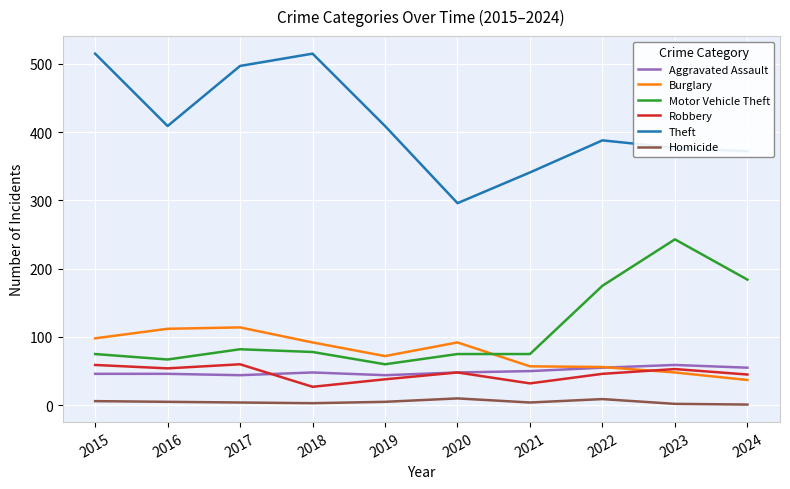

Where is the first local maximum for Theft?

2018